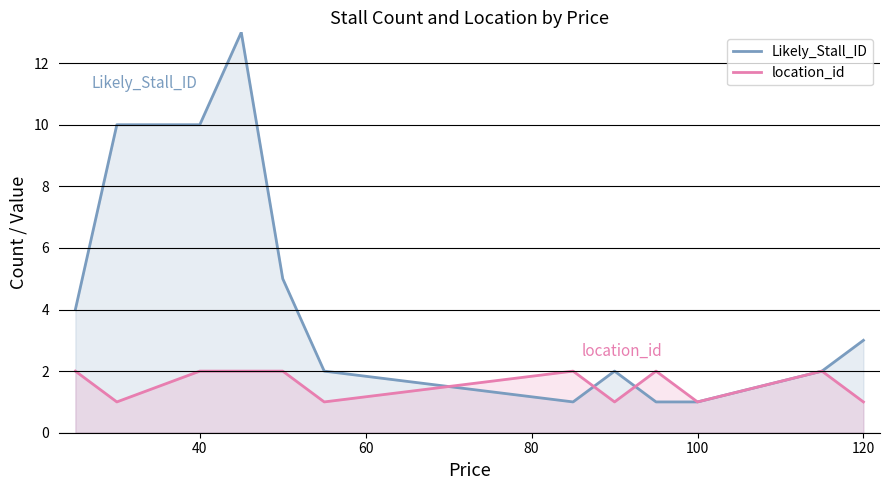

Is it true that Likely_Stall_ID equals 4 at 120?

False